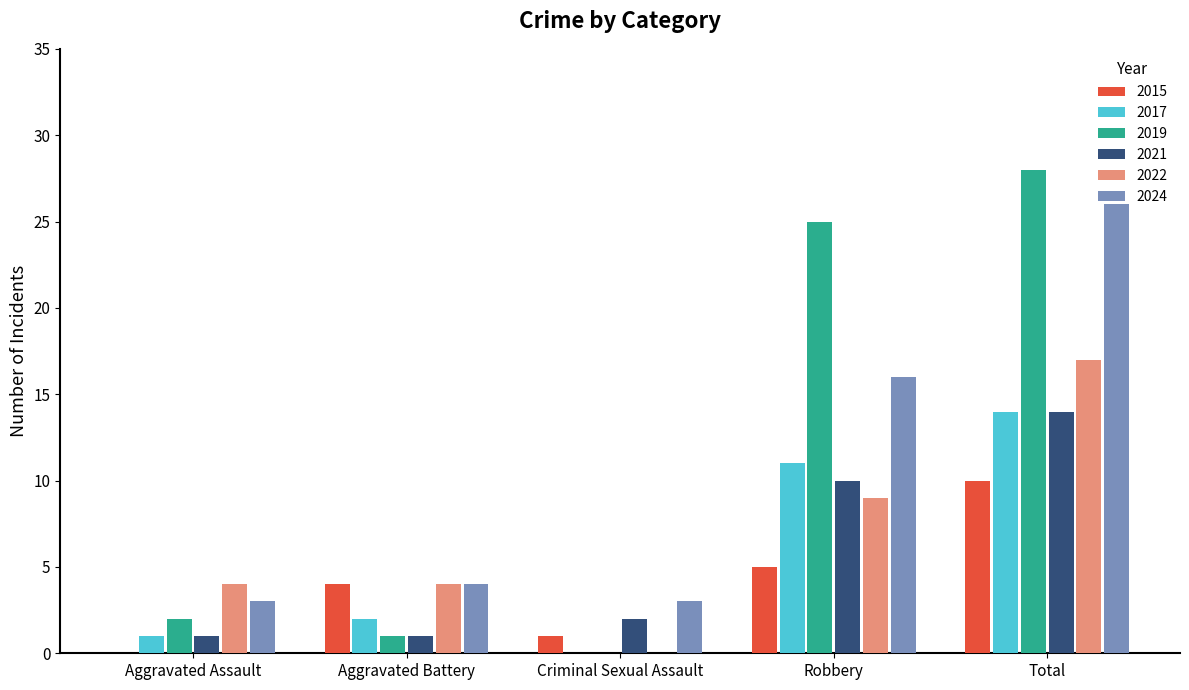

Is it true that 2022 equals 13 at Robbery?

False